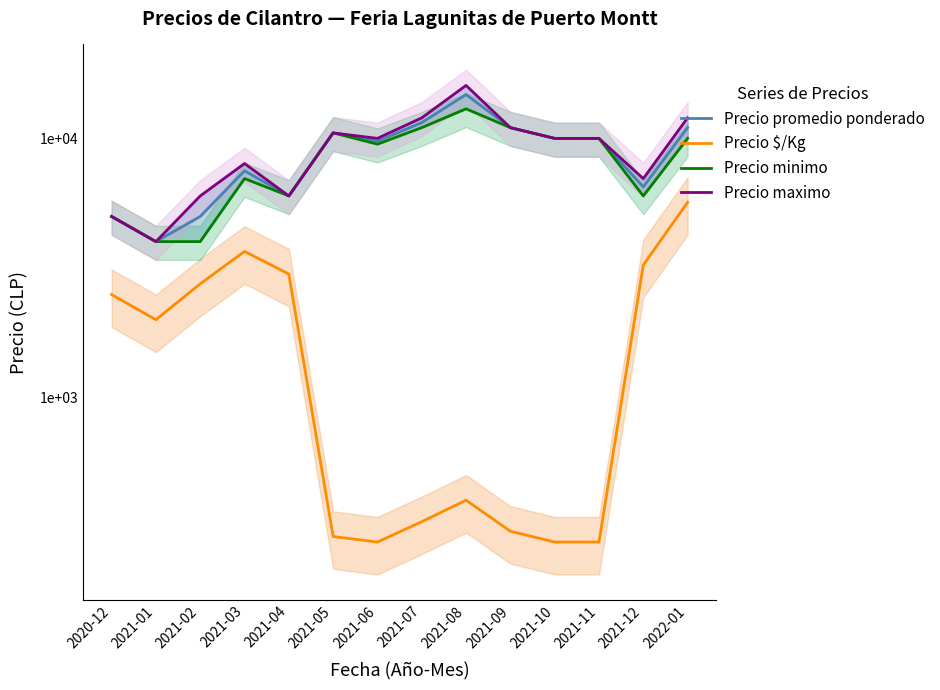

What is the difference between the maximum and minimum values in the Precio promedio ponderado series?

10750